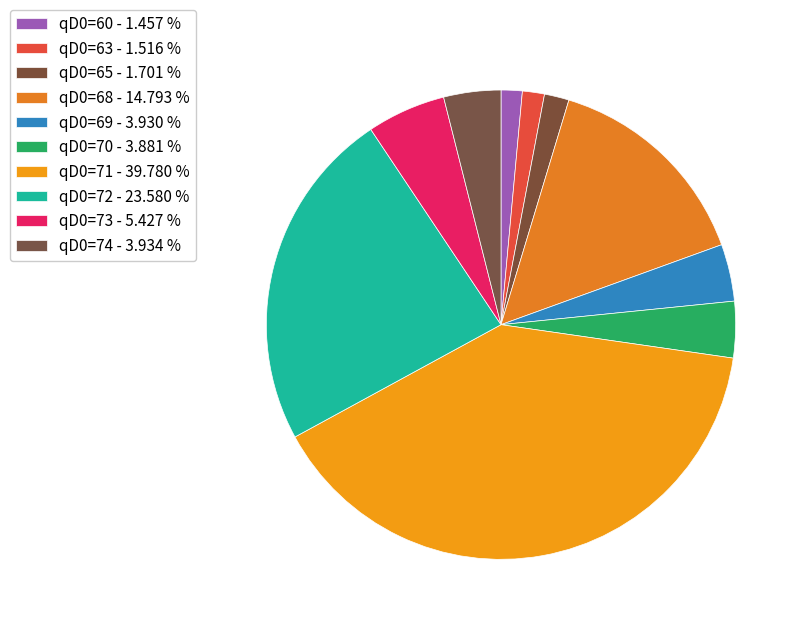

Does qD0=68 account for over 50% of the chart?

No